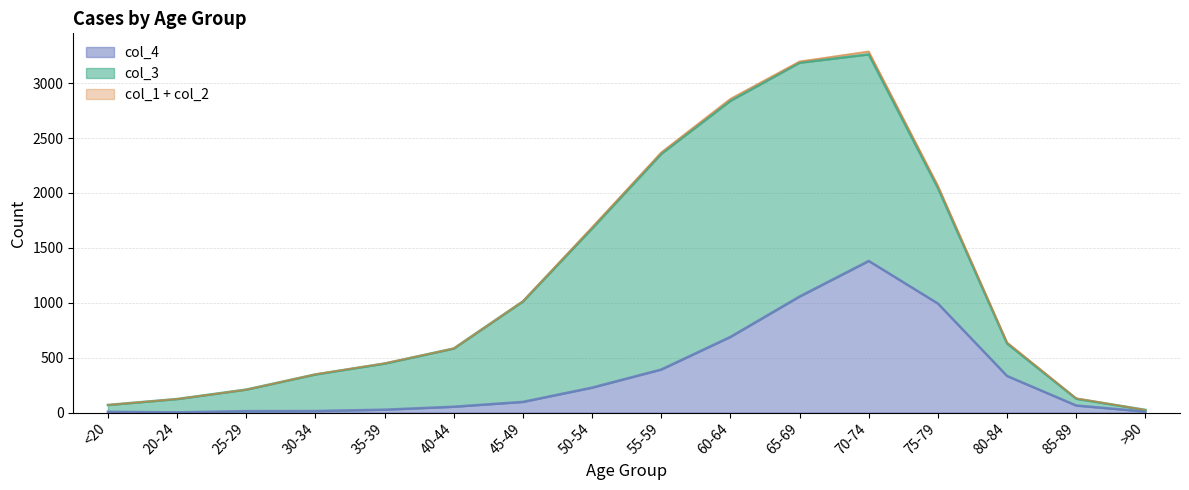

True or false: col_1 and col_3 intersect in this chart.

False